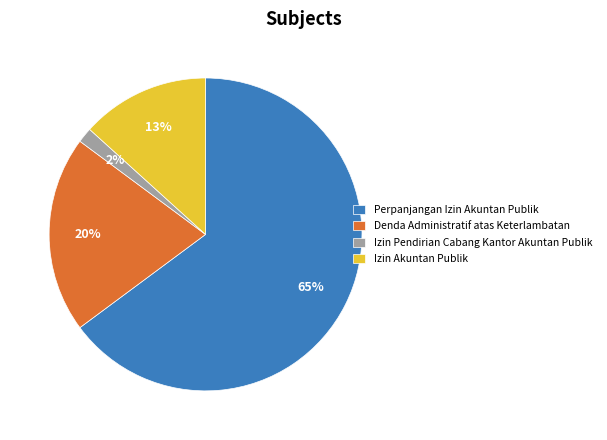

Do Denda Administratif atas Keterlambatan and Izin Pendirian Cabang Kantor Akuntan Publik together represent more than half of the pie?

No